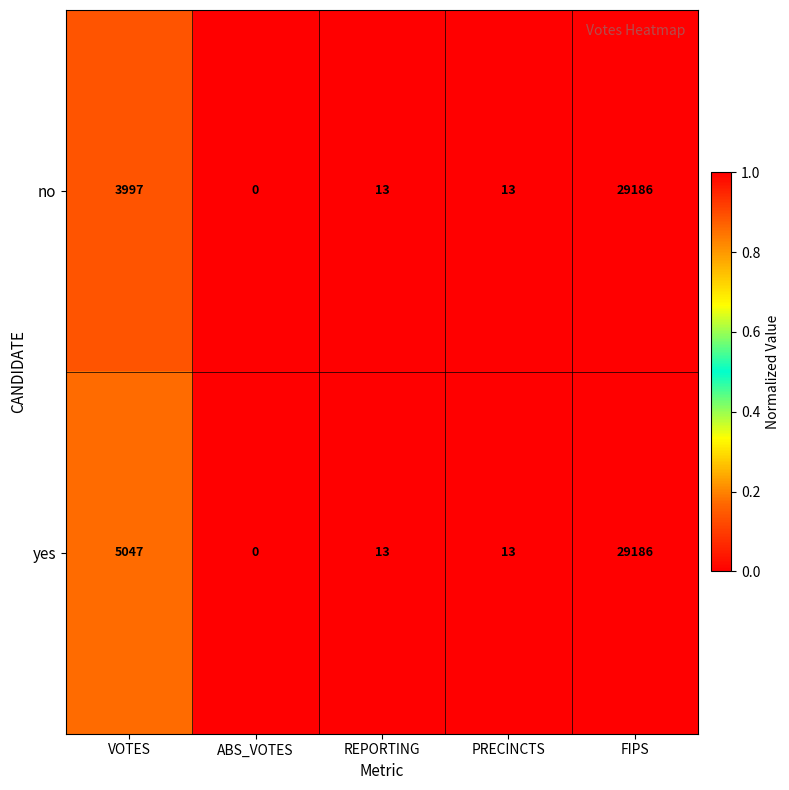

The no series shows 0 at ABS_VOTES. True or false?

True